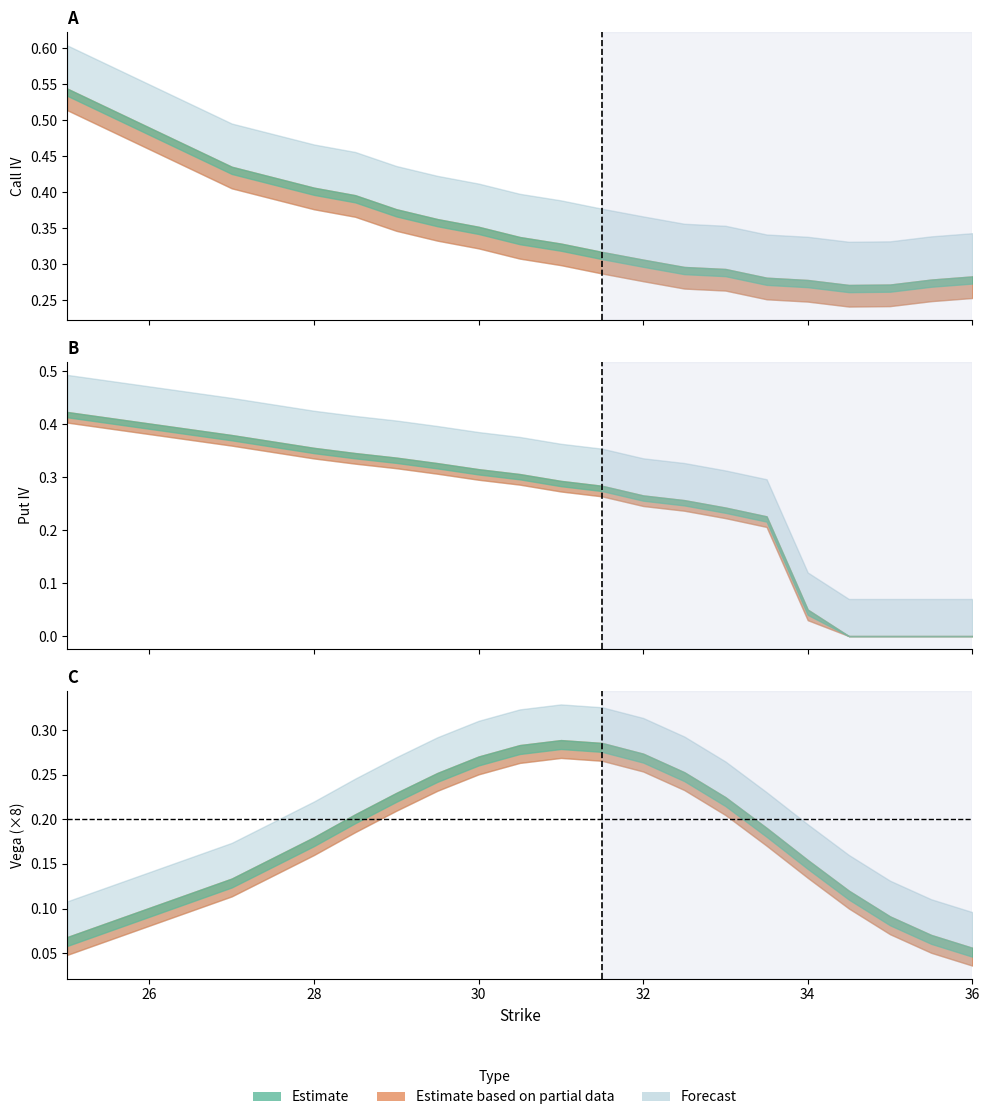

True or false: iv_call and vega_call cross at least once.

False